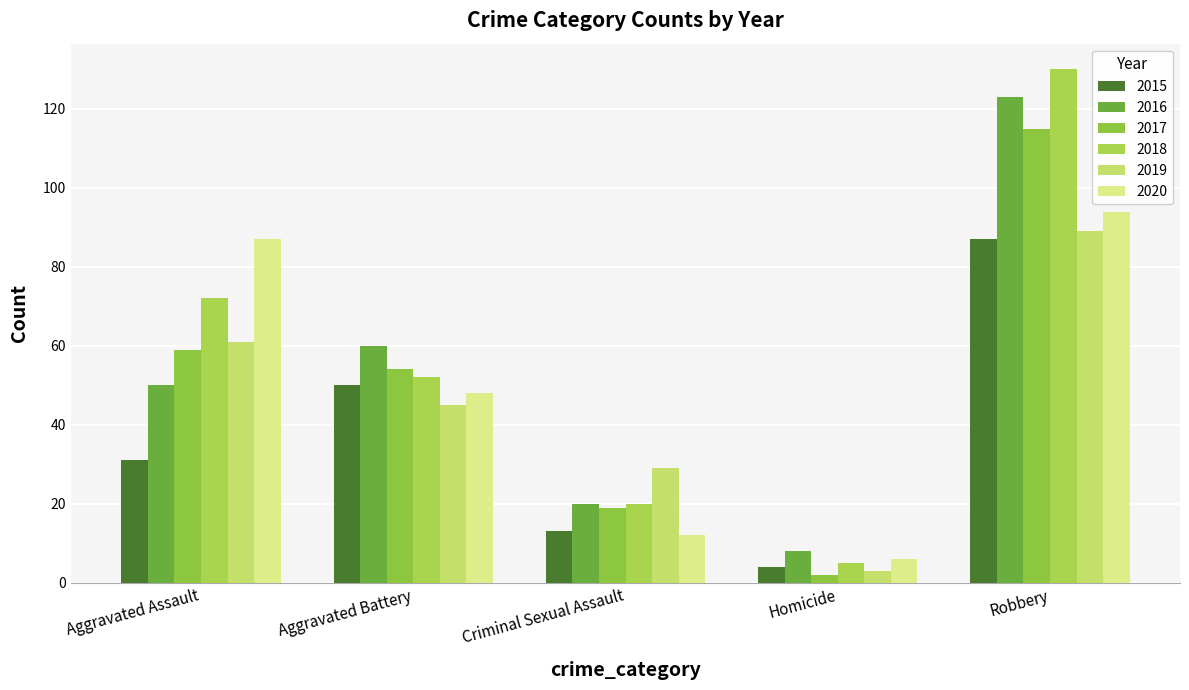

What is the maximum value shown in the chart?

130